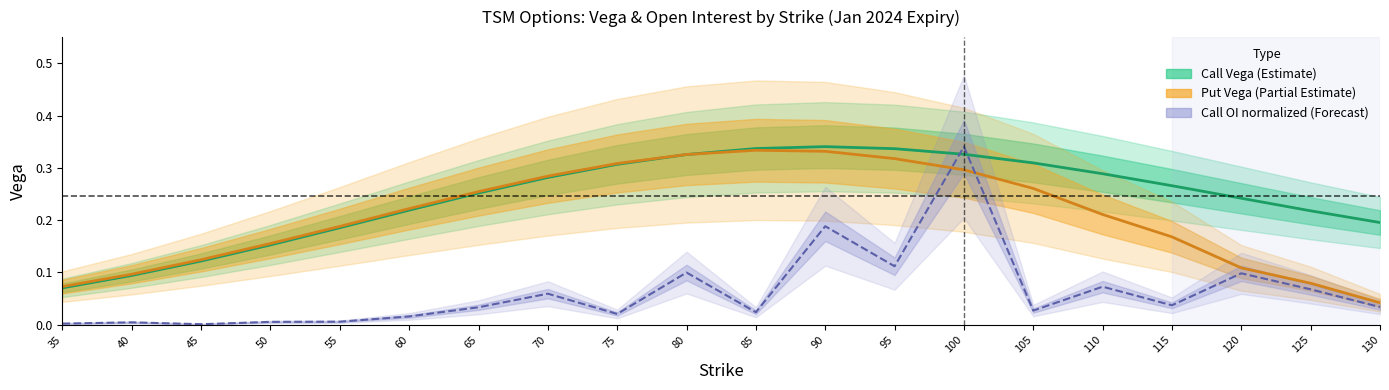

The call_open_interest series shows 0.0 at 130. True or false?

True